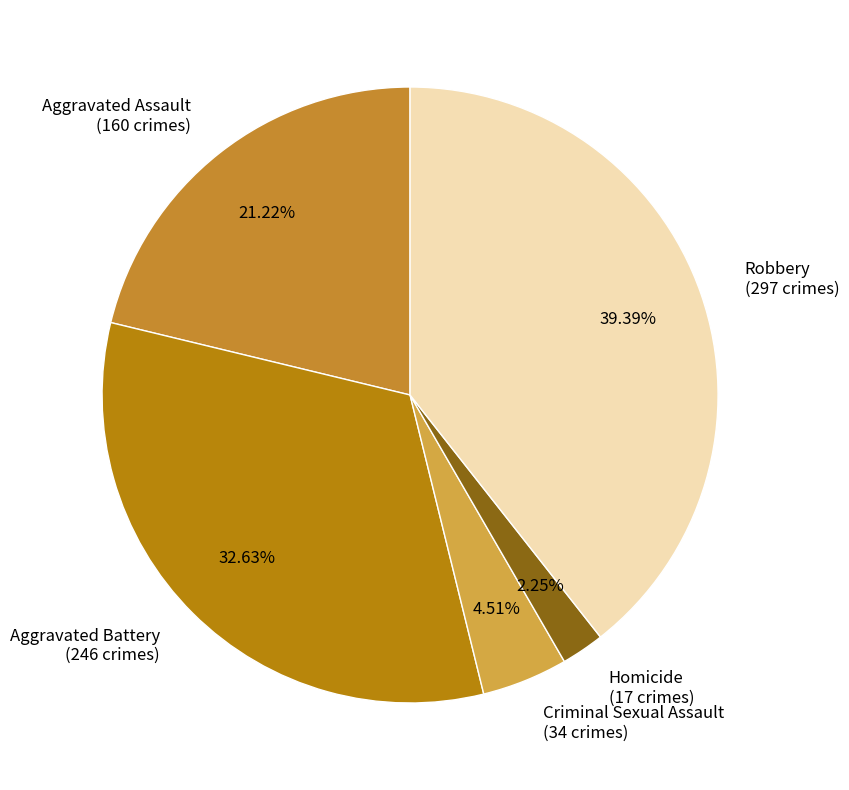

To the nearest percent, what is the average slice percentage?

20%